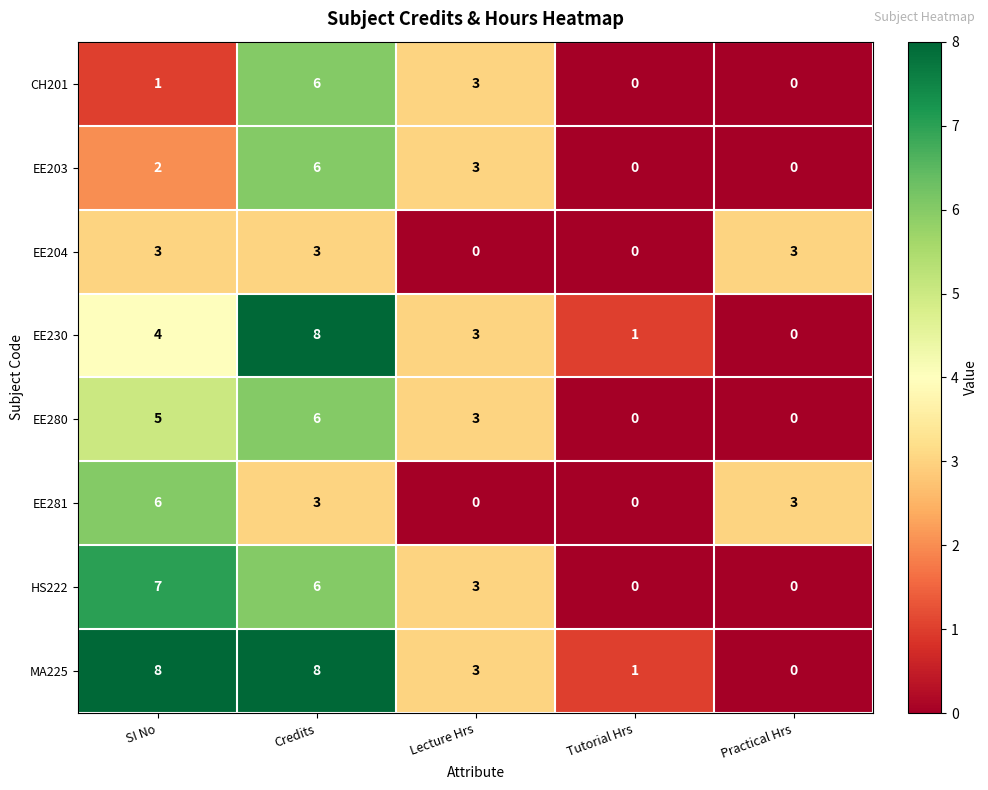

Which series changed the most between SI No and Practical Hrs?

MA225